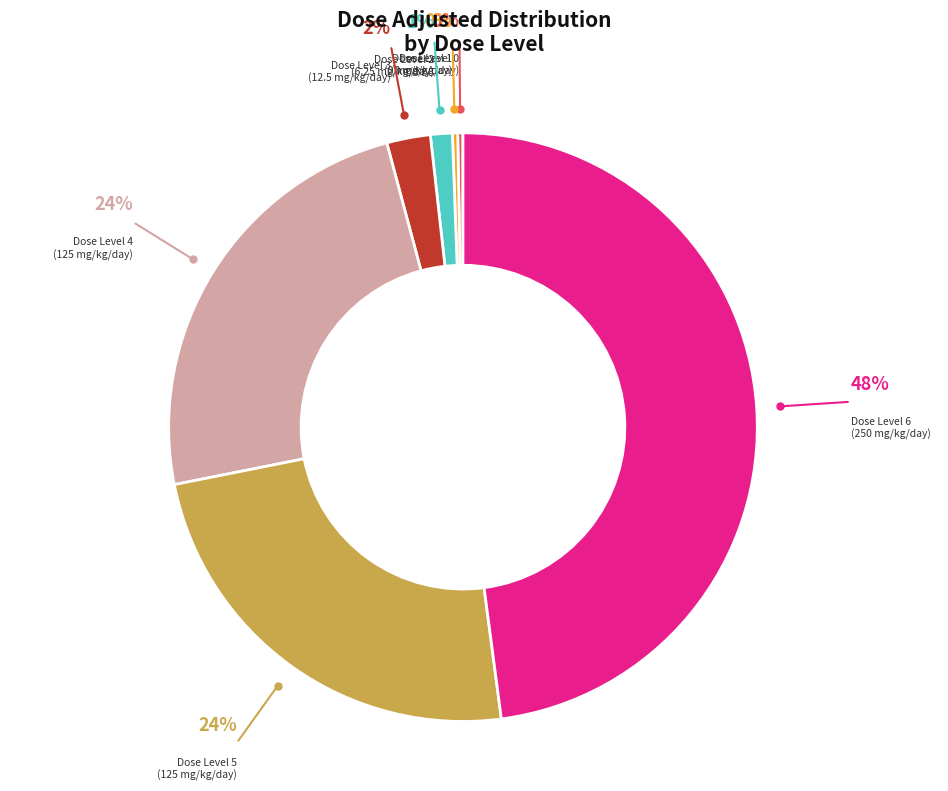

Is there a majority slice in this chart?

No